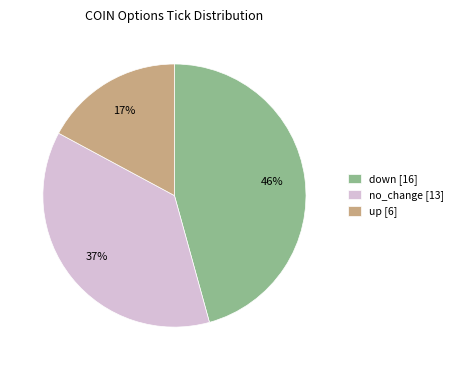

What is the ratio of the value at down to the value at up?

2.7